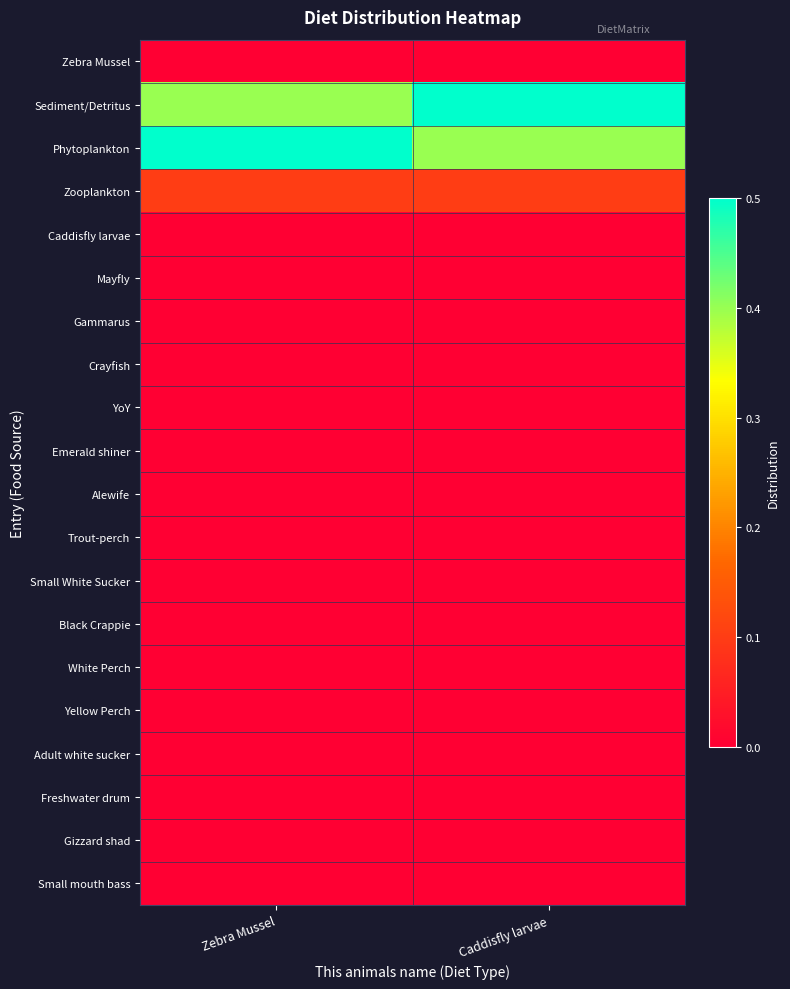

Which series has the widest spread of values?

Sediment/Detritus